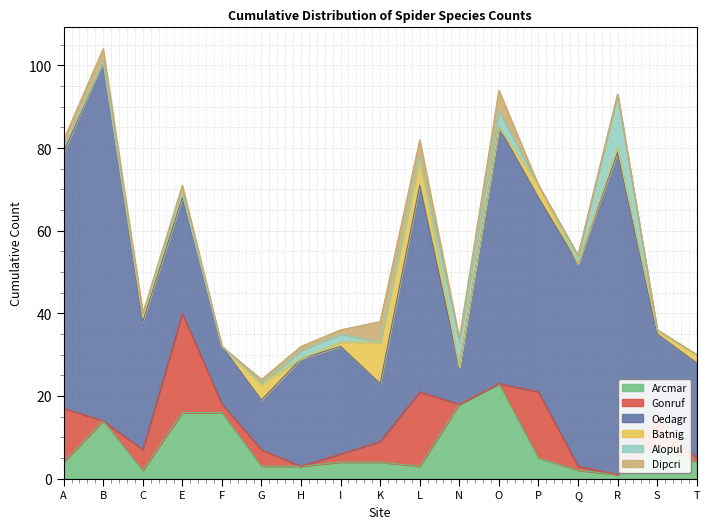

What is the value of the Oedagr point at the 1st from the left?

62